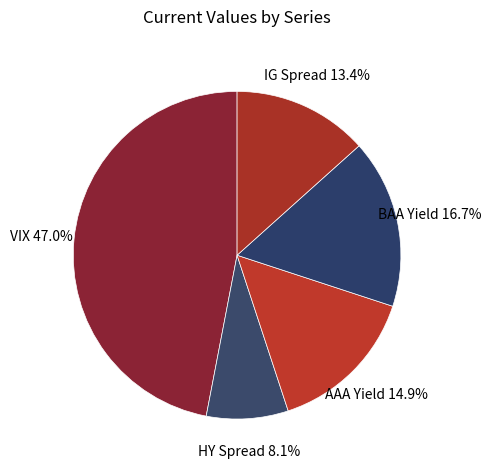

Does any single category account for the majority?

No